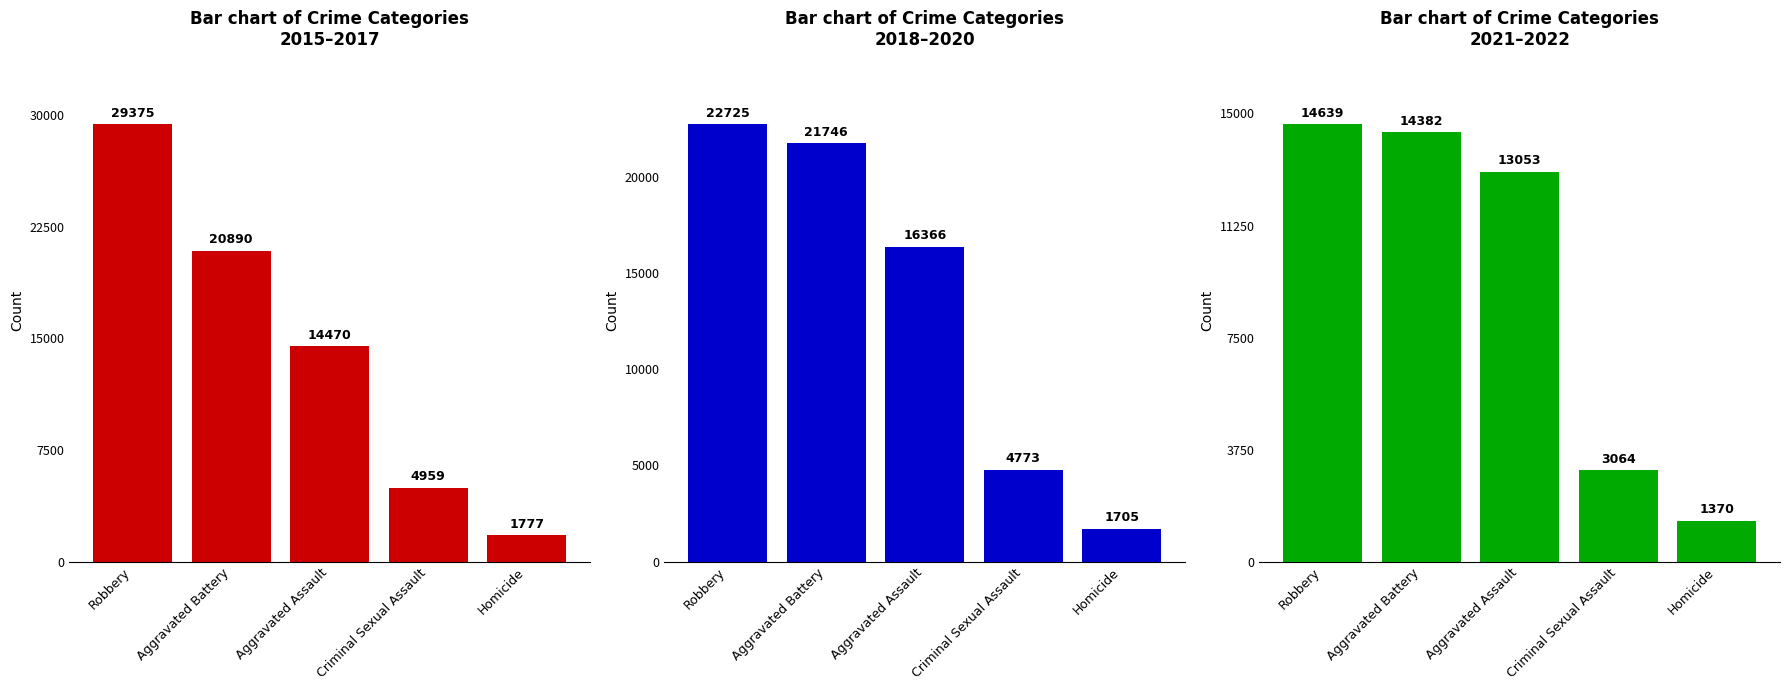

What position from the right is Aggravated Assault?

3